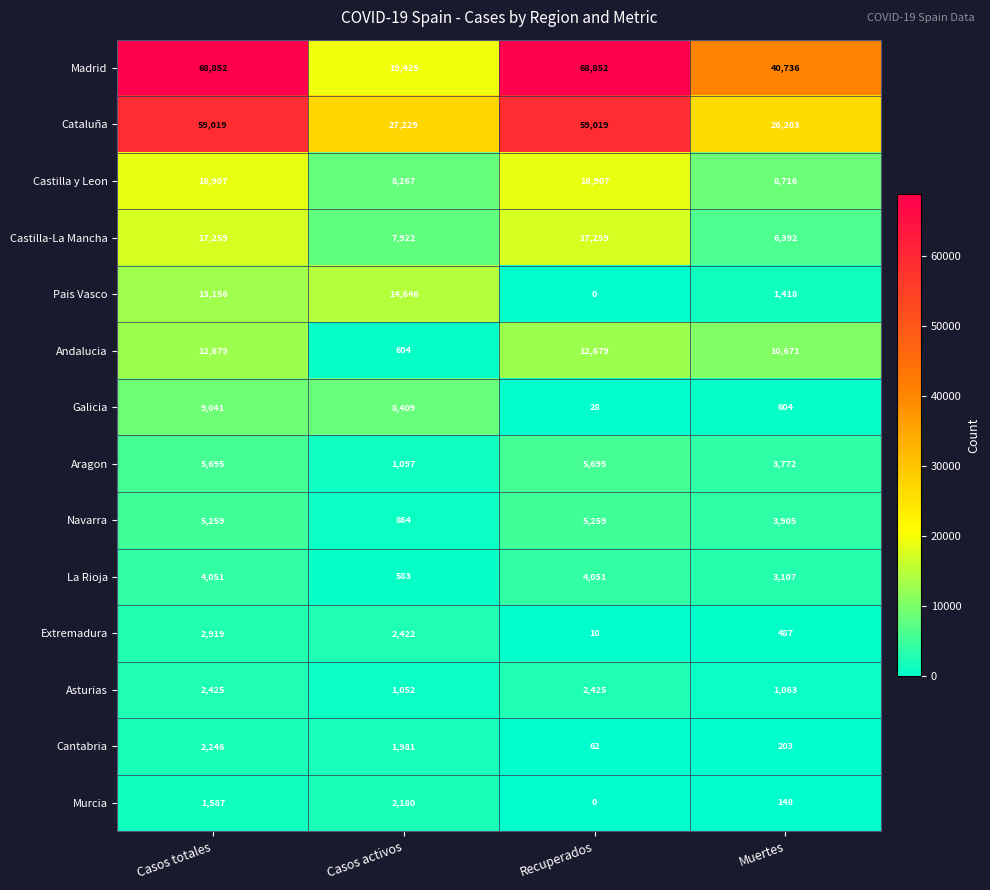

What is the difference between the Aragon values at Muertes and Casos totales?

1923